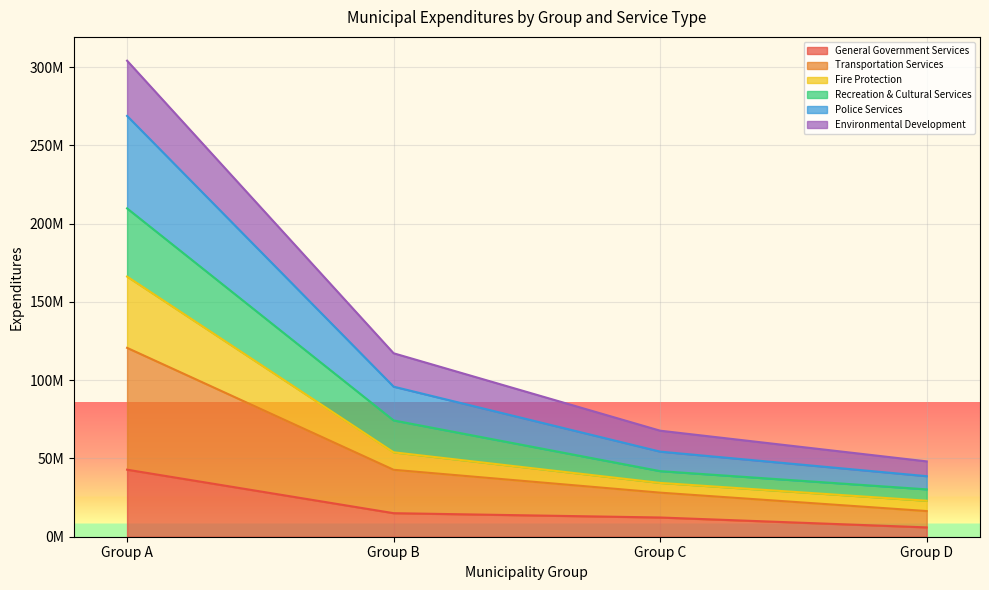

Does the chart display data point markers on the line(s)?

No